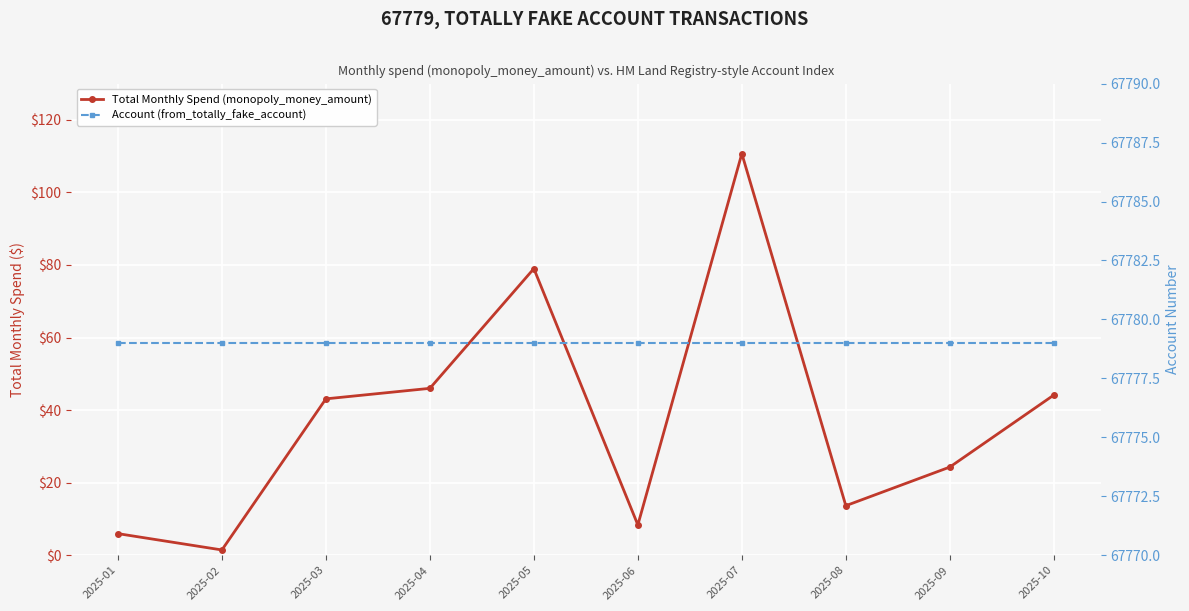

True or false: Total Monthly Spend (monopoly_money_amount) and Account (from_totally_fake_account) intersect in this chart.

False